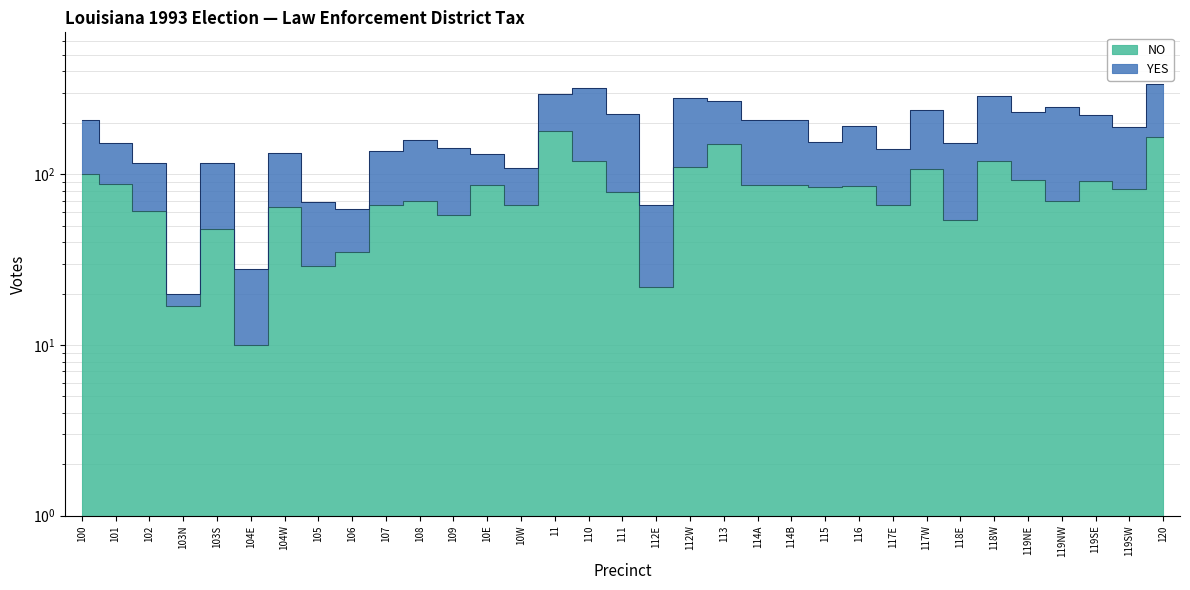

What is the change in value from 109 to 120?

+108